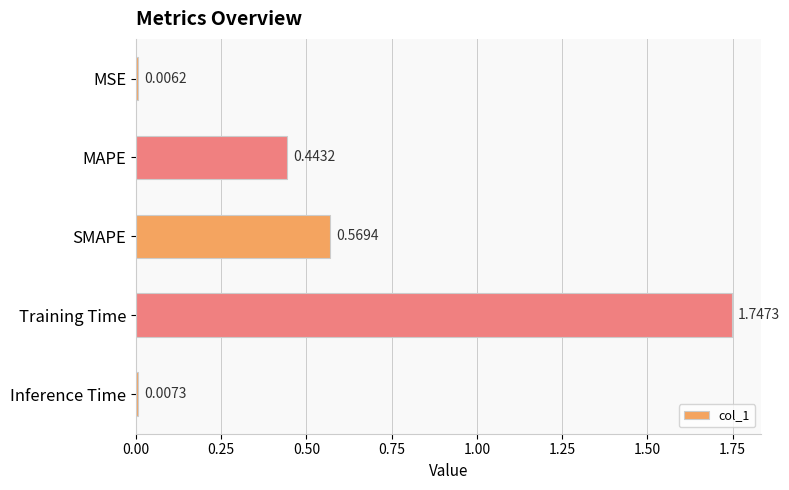

What is the sum of all values?

2.8